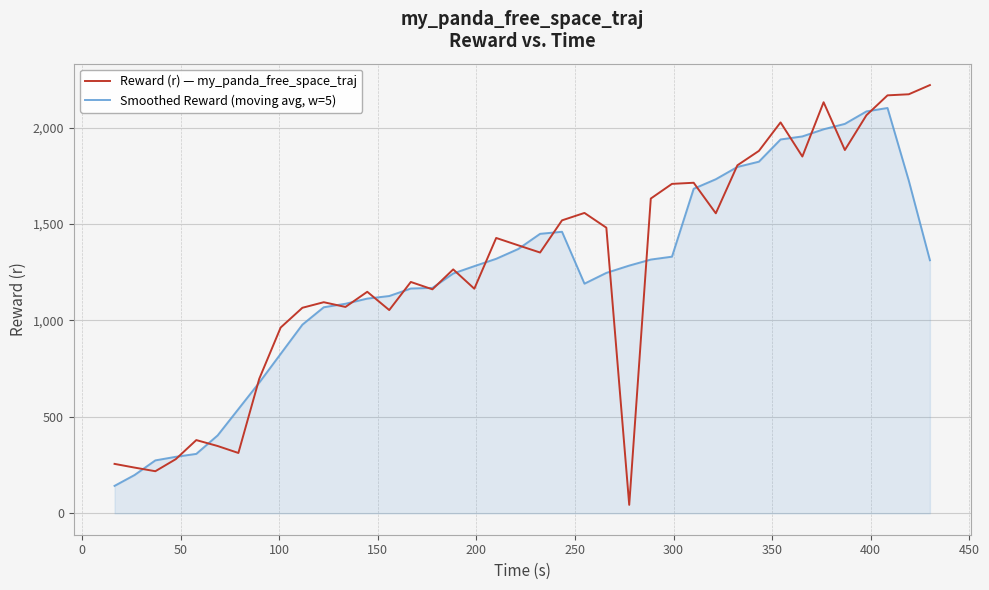

Which series has the widest spread of values?

Reward (r) — my_panda_free_space_traj